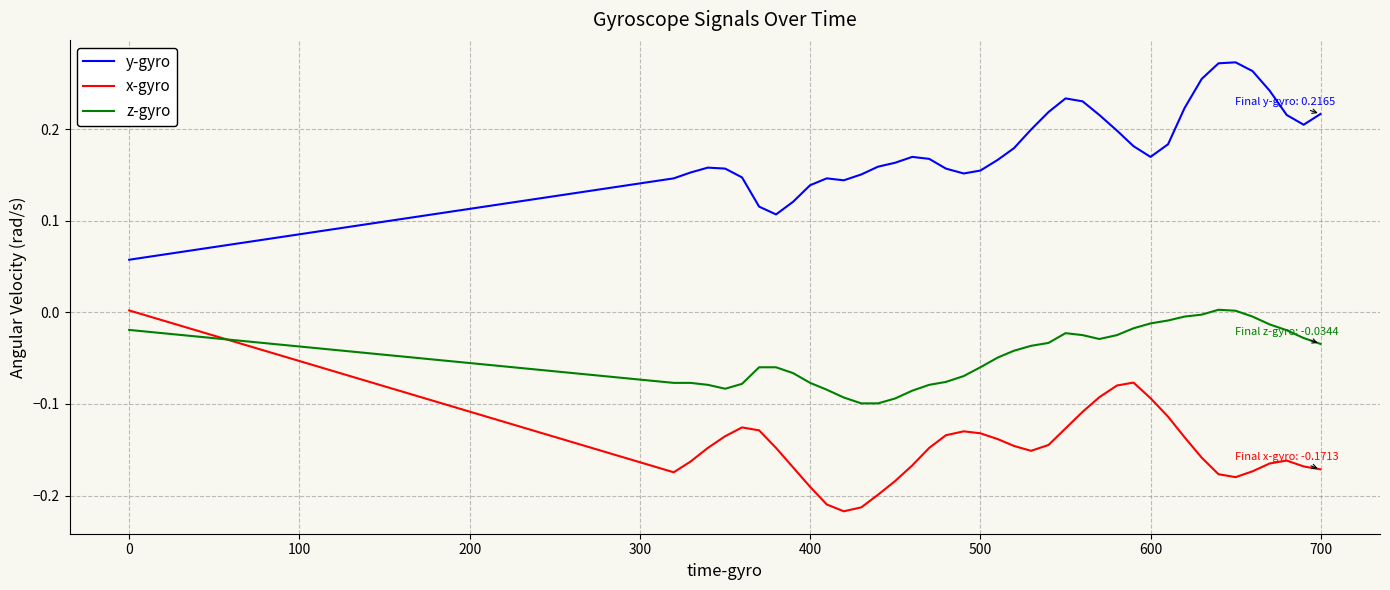

List the series in order of their overall mean, lowest first.

x-gyro, z-gyro, y-gyro